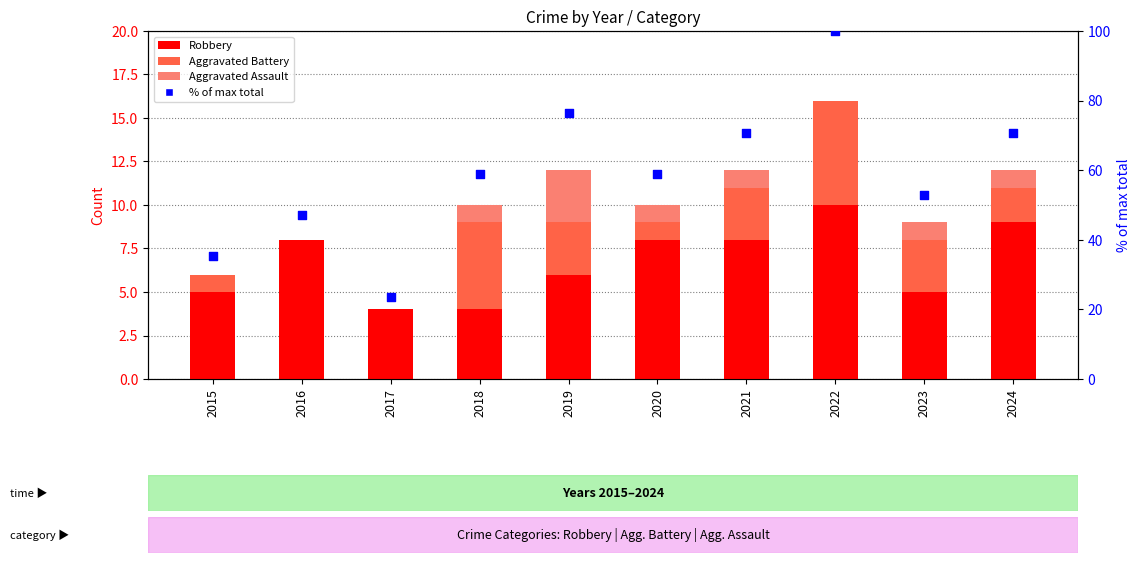

What are all the series names shown in the legend?

Robbery, Aggravated Battery, Aggravated Assault, % of max total